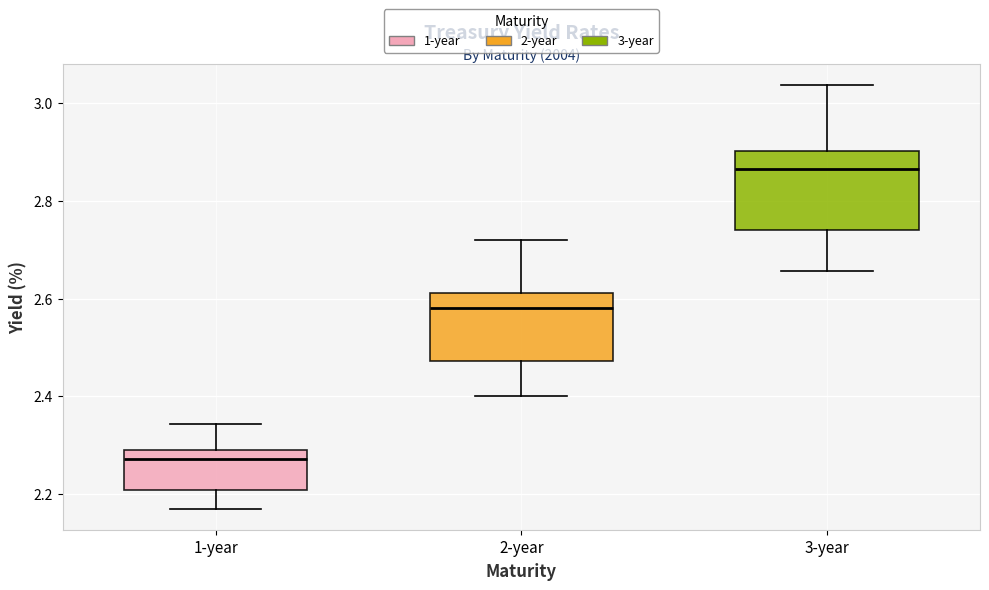

Reading left to right, read every box against the y-axis: the position of its median line, the range the box covers, and the ends of its whiskers. The values are not printed on the chart, so give them approximately, as read against the axis.

1-year: median 2.28 (just below the box's upper edge), box 2.20 to 2.28, whiskers 2.16 to 2.34
2-year: median 2.58, box 2.48 to 2.62, whiskers 2.40 to 2.72
3-year: median 2.86, box 2.74 to 2.90, whiskers 2.66 to 3.04